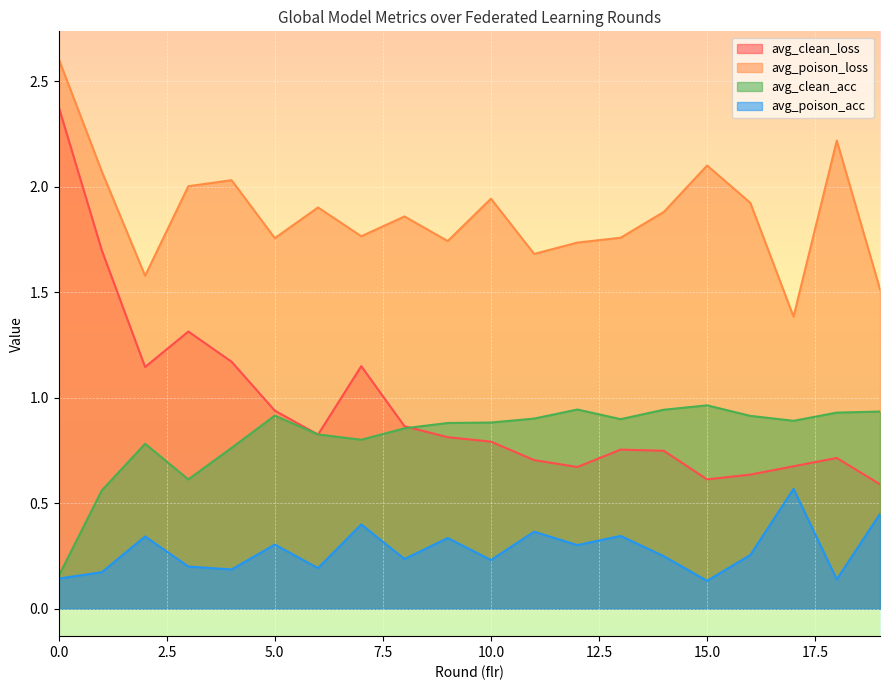

At which label is avg_poison_loss closest to 1?

17